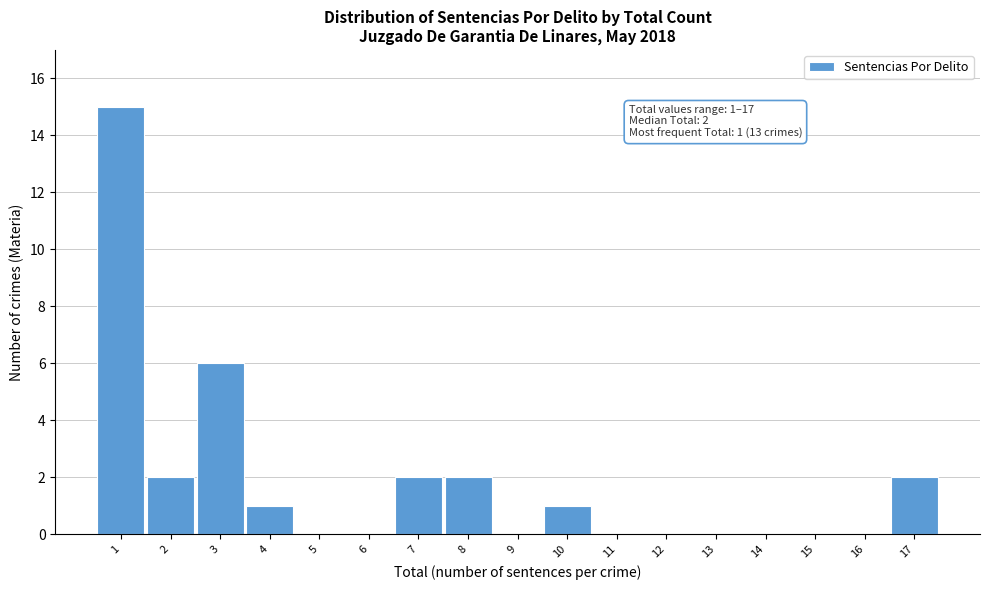

Which range on the x-axis has the tallest bar?

0.5 to 1.5